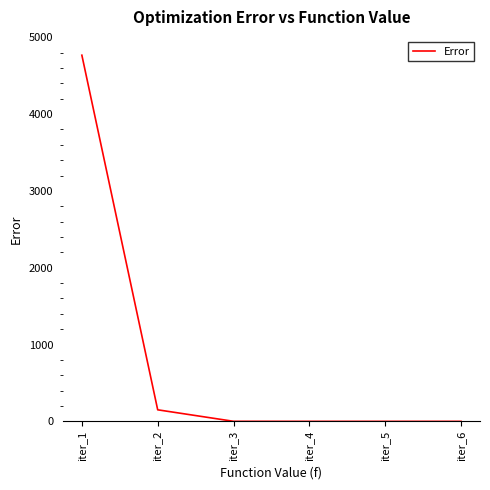

What is the maximum value shown in the chart?

4766.7